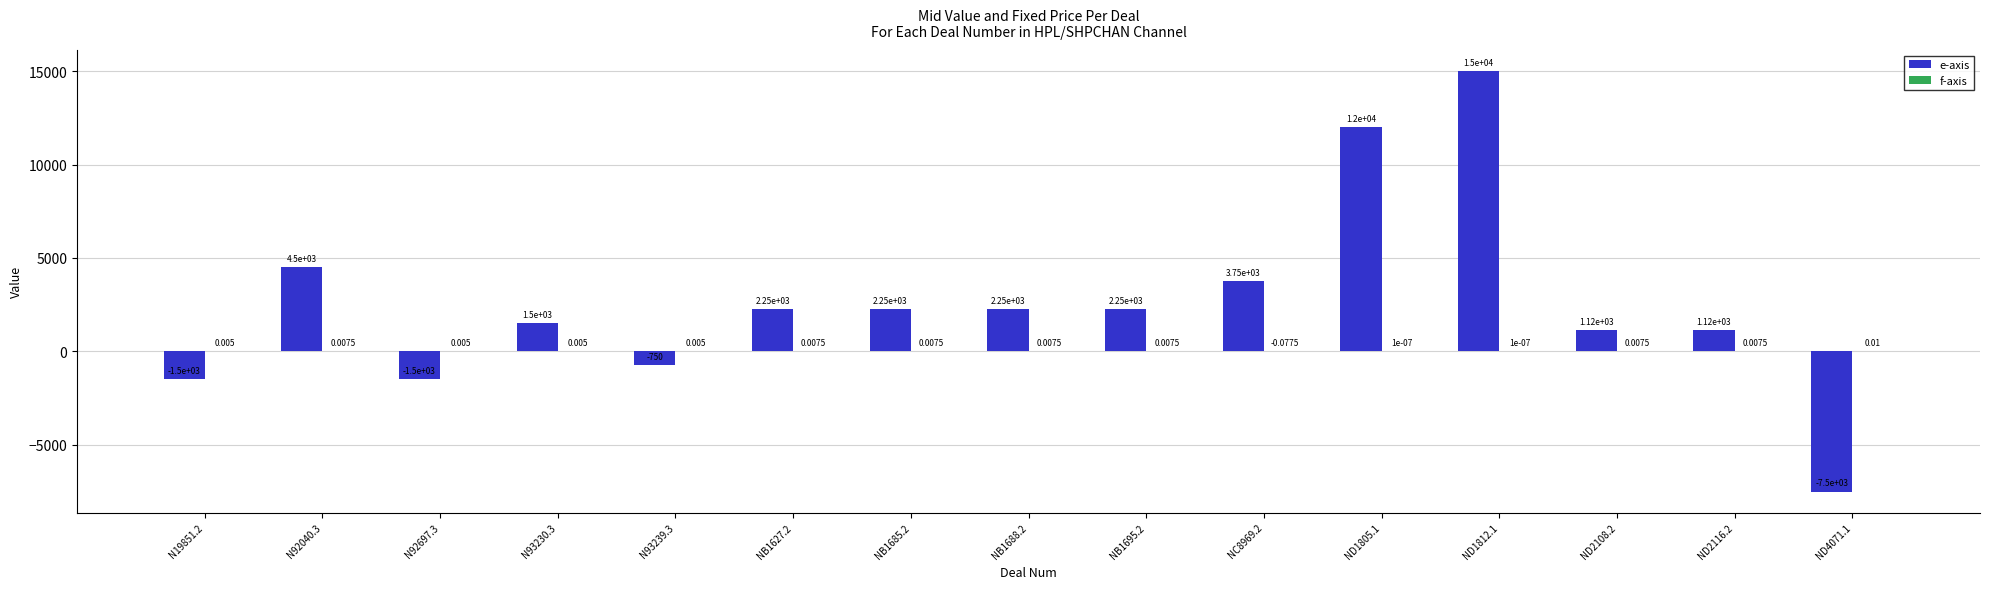

What is the spread (max minus min) of values at NB1627.2?

2250.0